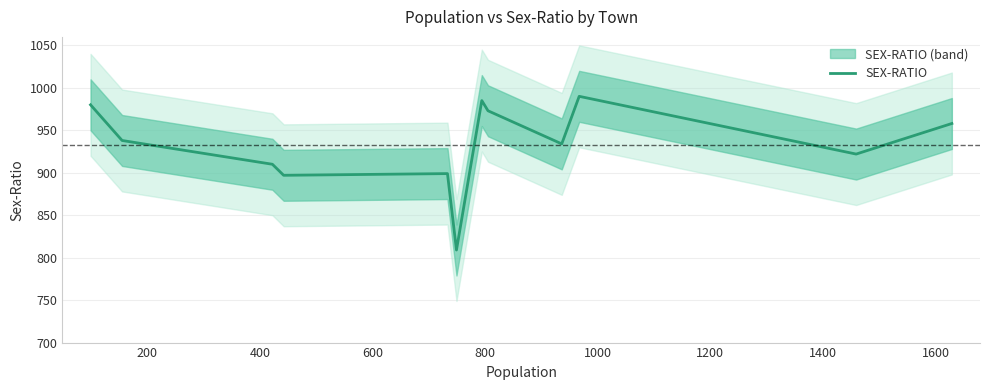

True or false: there are more than 0 points higher than both neighbors.

True